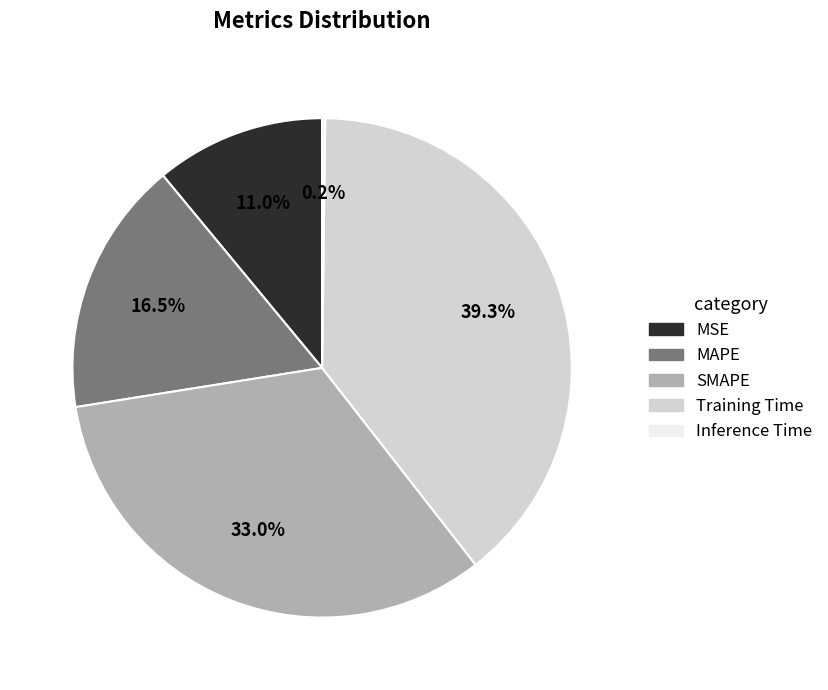

Between SMAPE and MAPE, which is larger?

SMAPE